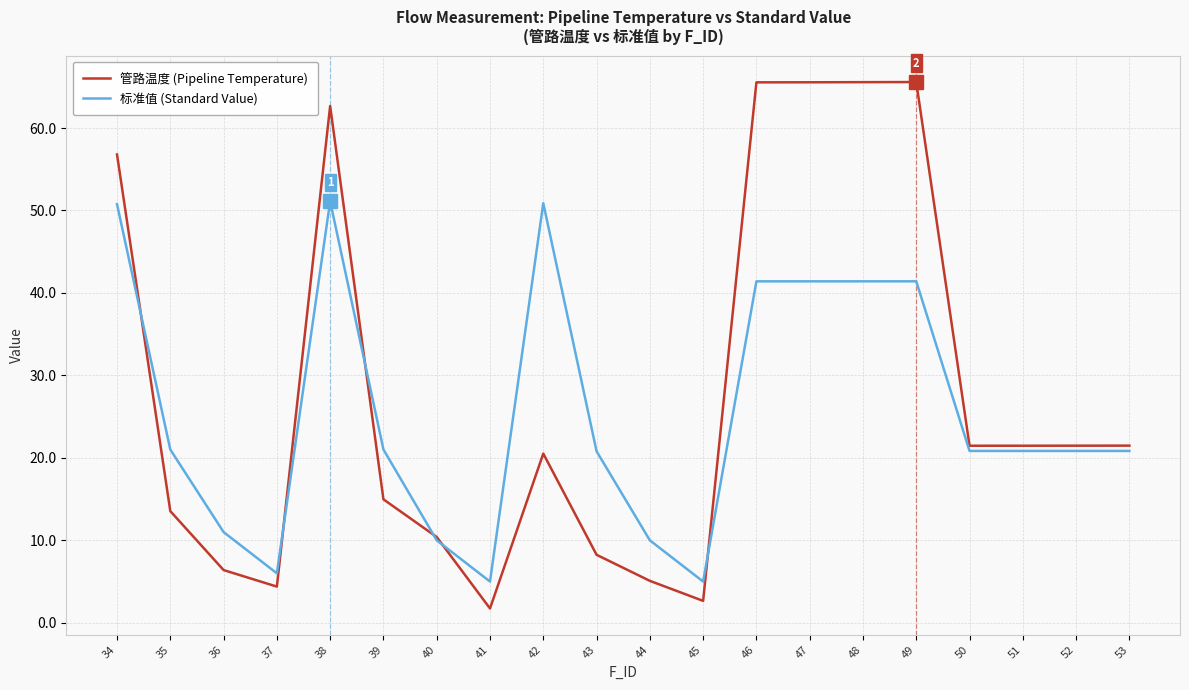

What are all the series names shown in the legend?

管路温度 (Pipeline Temperature), 标准值 (Standard Value)